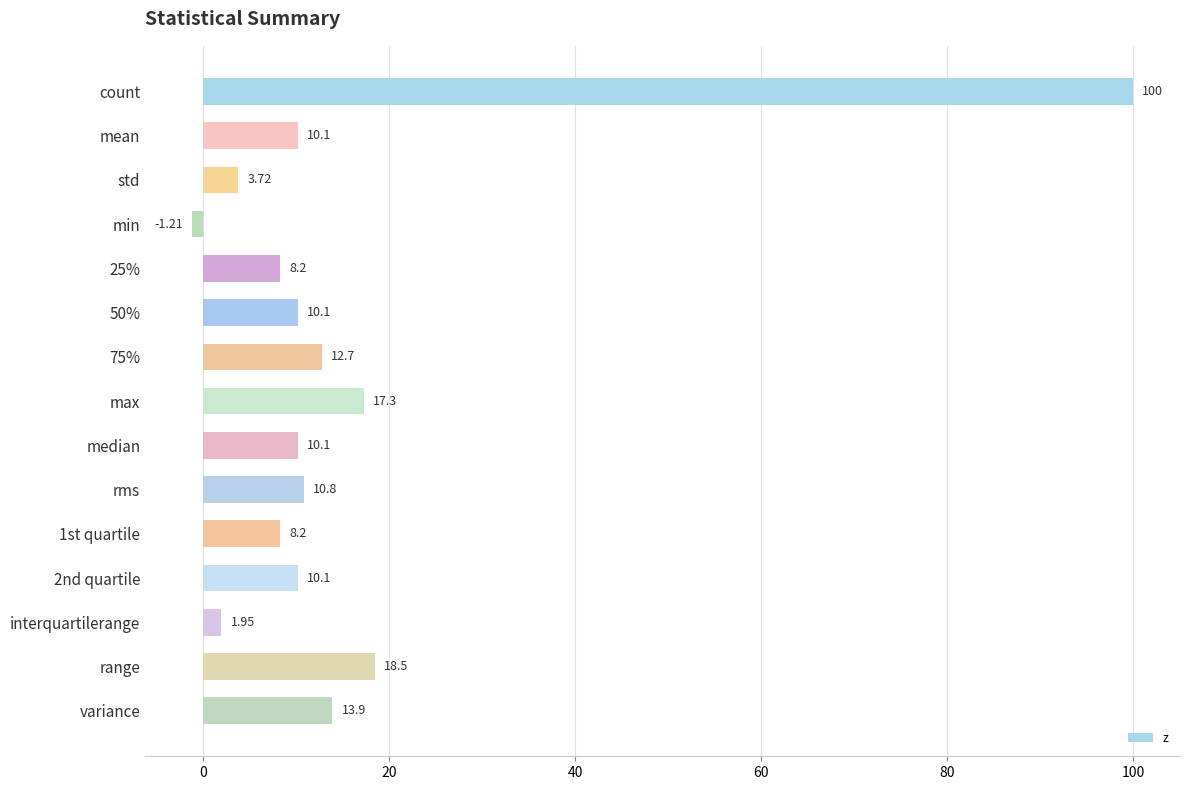

What is the label of the 13th bar from the bottom?

std